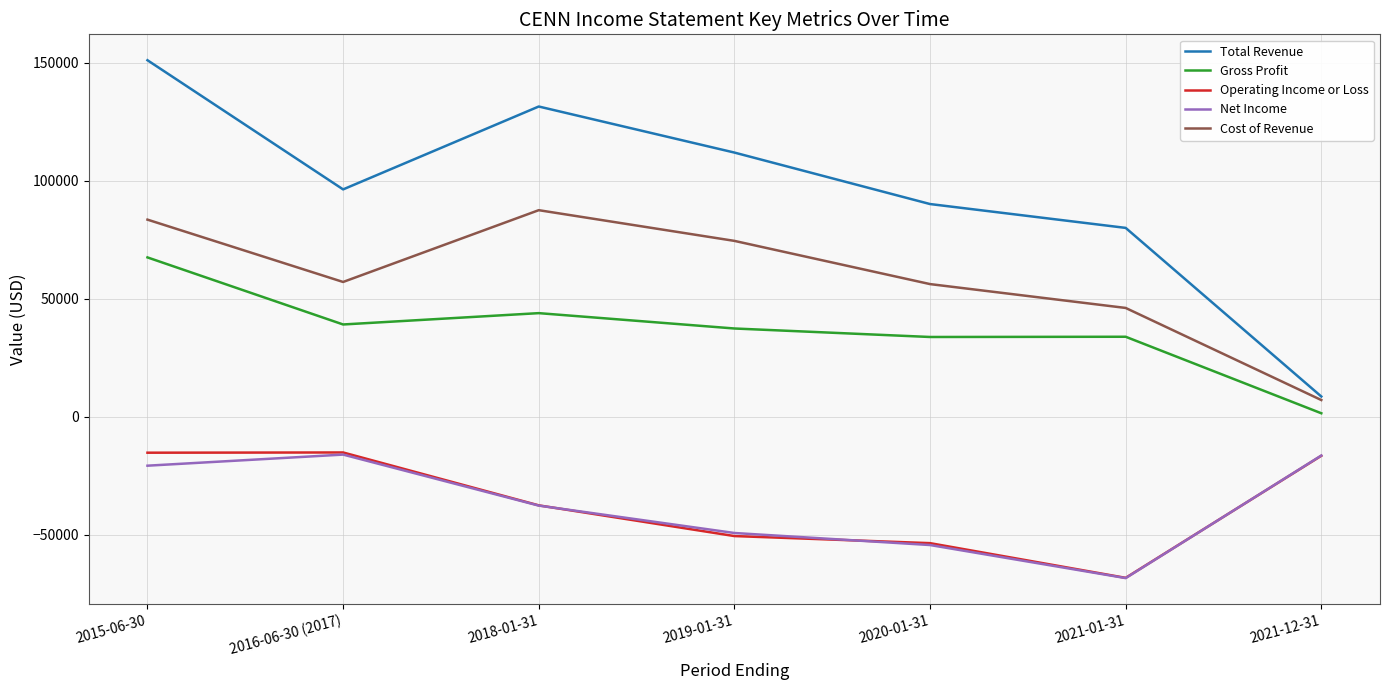

The Operating Income or Loss series shows -16500 at 2021-12-31. True or false?

True